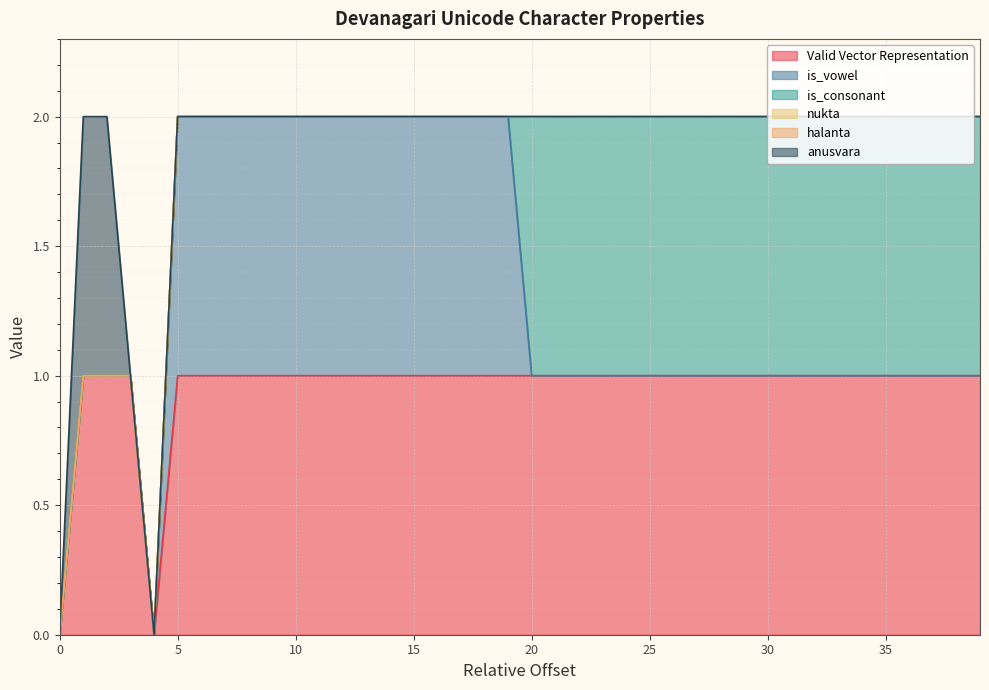

Reading right to left, list all the values displayed in this chart.

Valid Vector Representation: 1	1	1	1	1	1	1	1	1	1	1	1	1	1	1	1	1	1	1	1	1	1	1	1	1	1	1	1	1	1	1	1	1	1	1	0	1	1	1	0
is_vowel: 0	0	0	0	0	0	0	0	0	0	0	0	0	0	0	0	0	0	0	0	1	1	1	1	1	1	1	1	1	1	1	1	1	1	1	0	0	0	0	0
is_consonant: 1	1	1	1	1	1	1	1	1	1	1	1	1	1	1	1	1	1	1	1	0	0	0	0	0	0	0	0	0	0	0	0	0	0	0	0	0	0	0	0
nukta: 0	0	0	0	0	0	0	0	0	0	0	0	0	0	0	0	0	0	0	0	0	0	0	0	0	0	0	0	0	0	0	0	0	0	0	0	0	0	0	0
halanta: 0	0	0	0	0	0	0	0	0	0	0	0	0	0	0	0	0	0	0	0	0	0	0	0	0	0	0	0	0	0	0	0	0	0	0	0	0	0	0	0
anusvara: 0	0	0	0	0	0	0	0	0	0	0	0	0	0	0	0	0	0	0	0	0	0	0	0	0	0	0	0	0	0	0	0	0	0	0	0	0	1	1	0